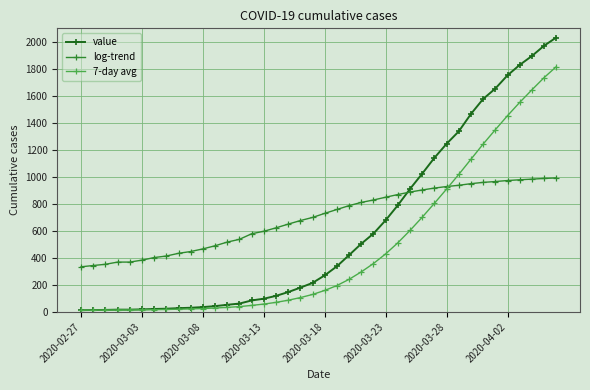

What is the maximum value for log-trend?

992.4